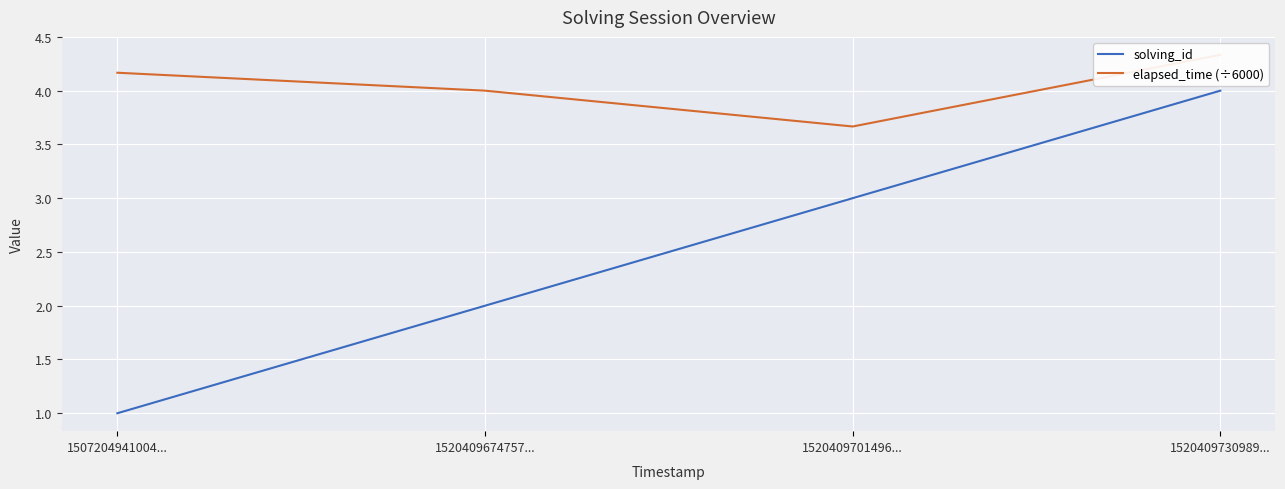

Which series changed the most between 1520409701496... and 1520409730989...?

solving_id